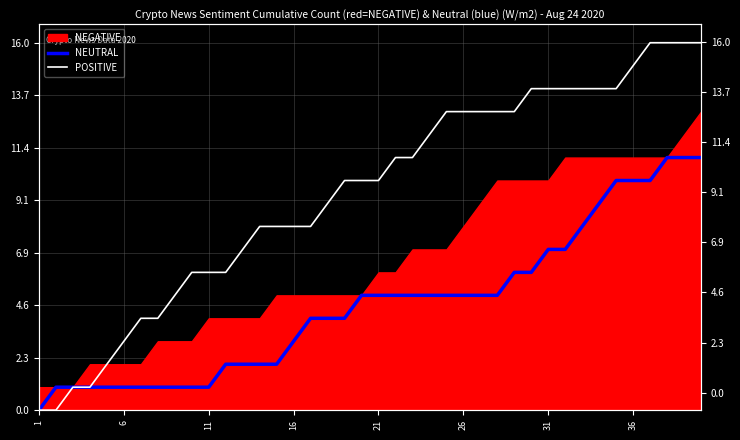

What is the label of the 4th point from the left?

16